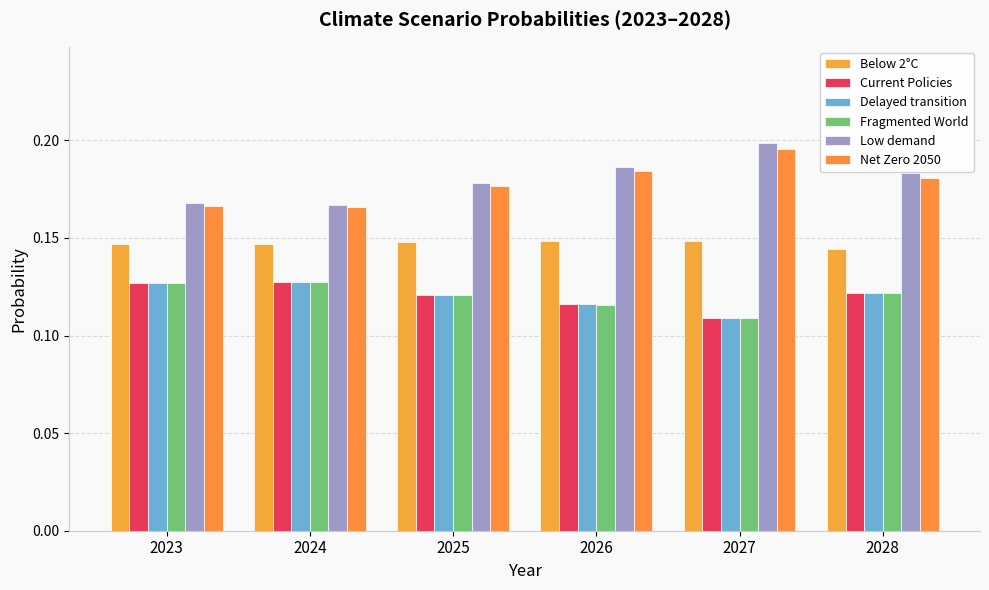

What is the value of the Low demand bar at the 1st from the left?

0.2